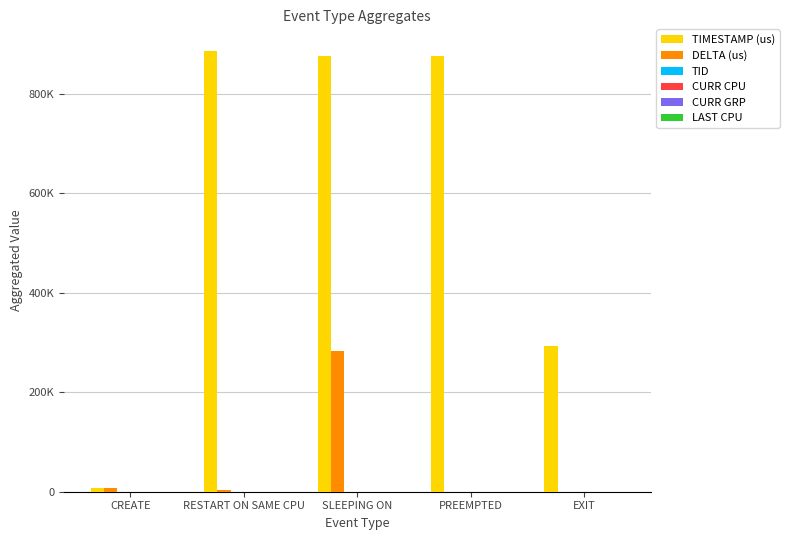

What is the total value across all series at CREATE?

13652